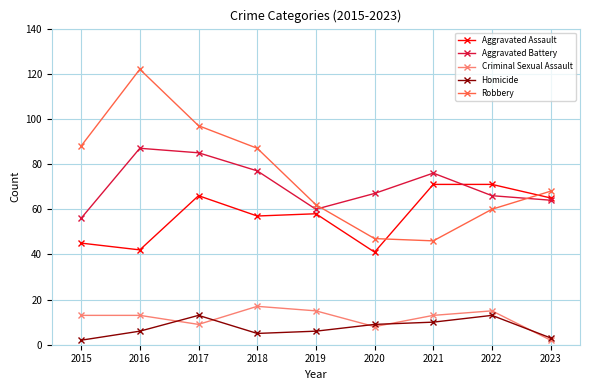

Is it true that Aggravated Battery equals 87 at 2016?

True